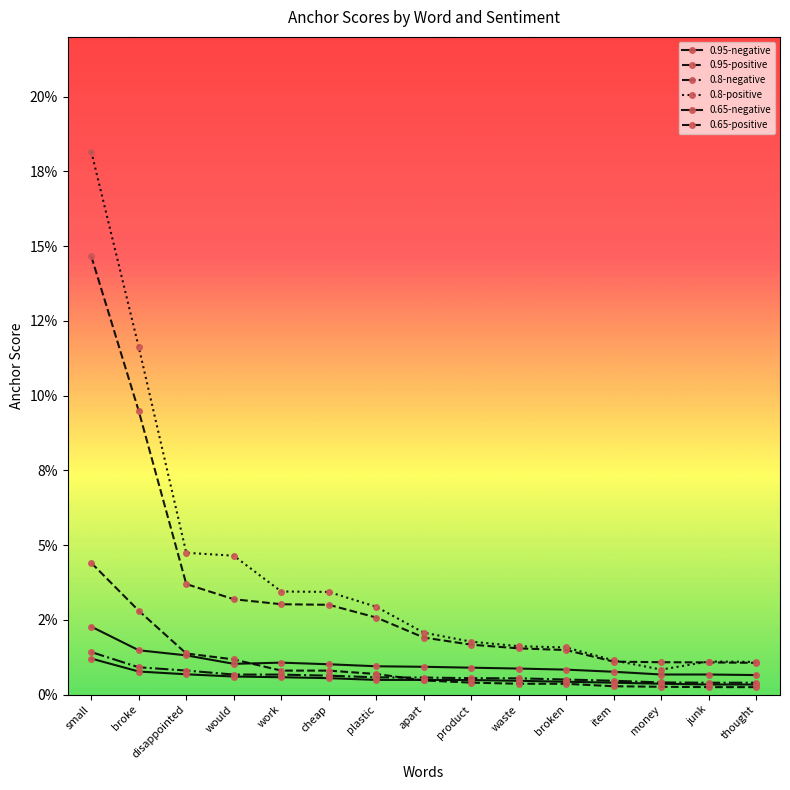

How many categories are shown in the chart?

15